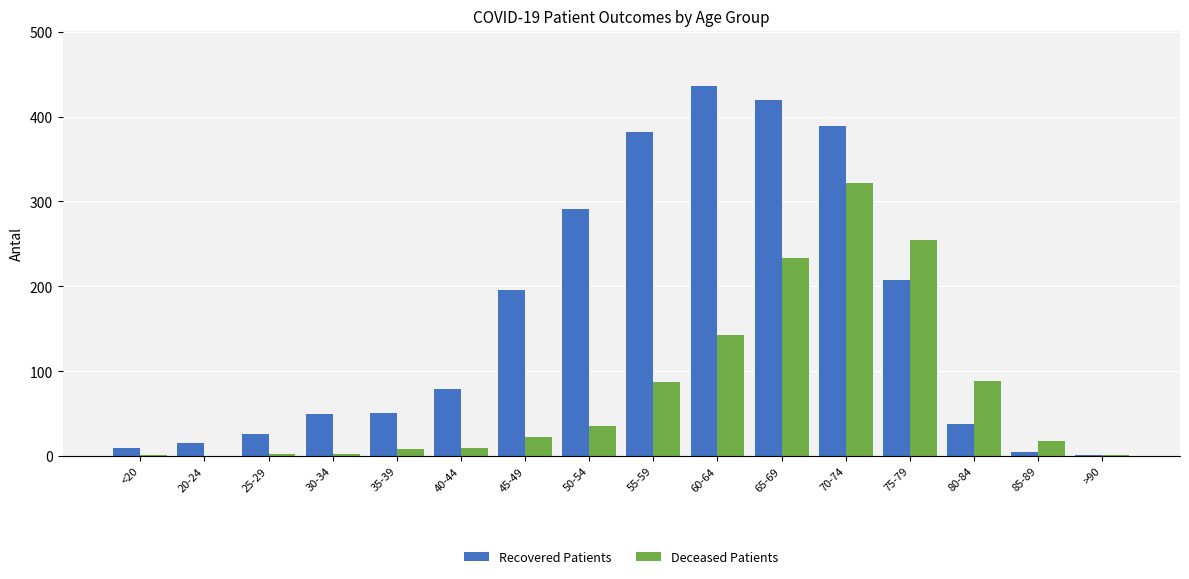

What is the average value of the Deceased Patients series?

77